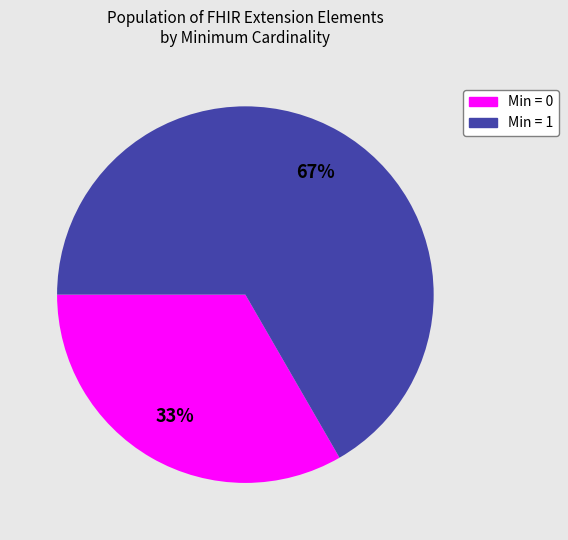

Is there any slice that represents more than half of the pie?

Yes